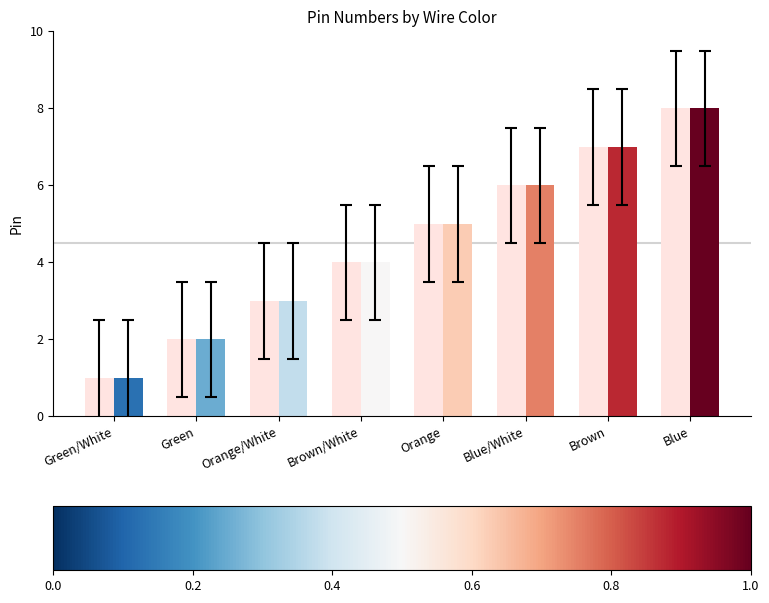

What is the greatest value displayed?

8